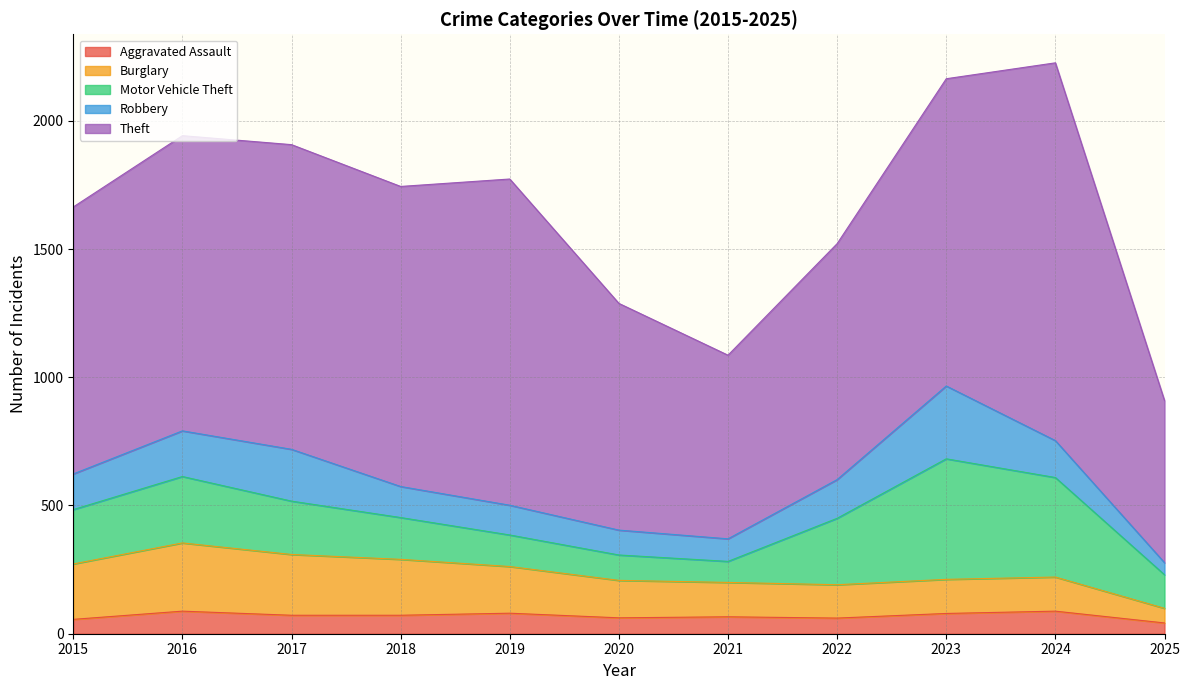

Which label corresponds to the largest value in the chart?

2024